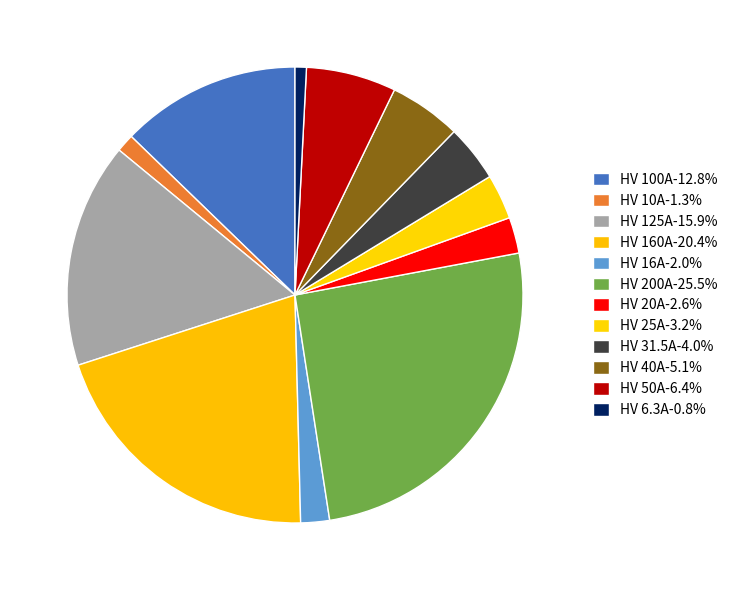

The HV 20A slice represents 3% of the pie. True or false?

True